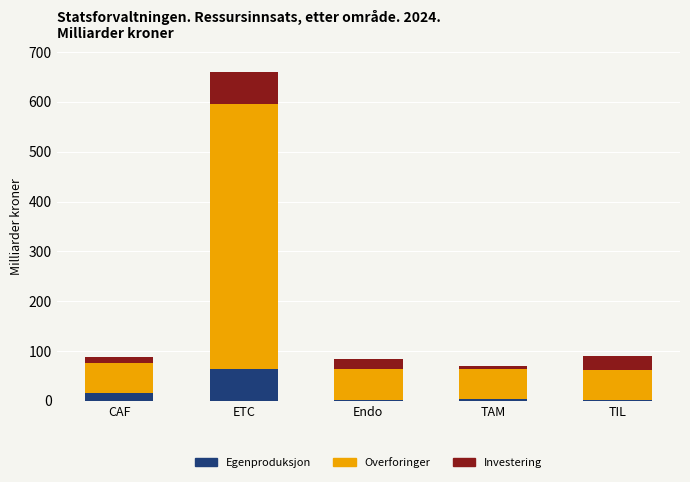

At which category is the sum across all series the highest?

ETC